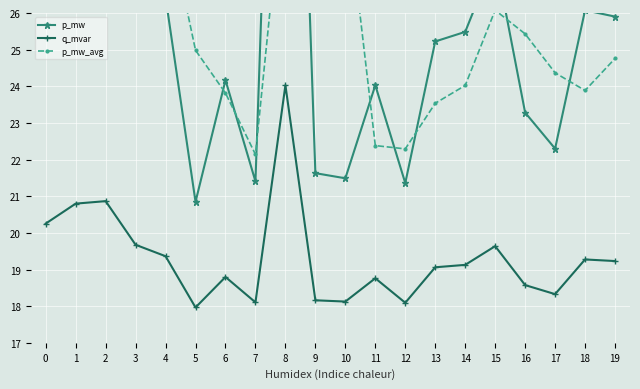

Does the chart display data point markers on the line(s)?

Yes